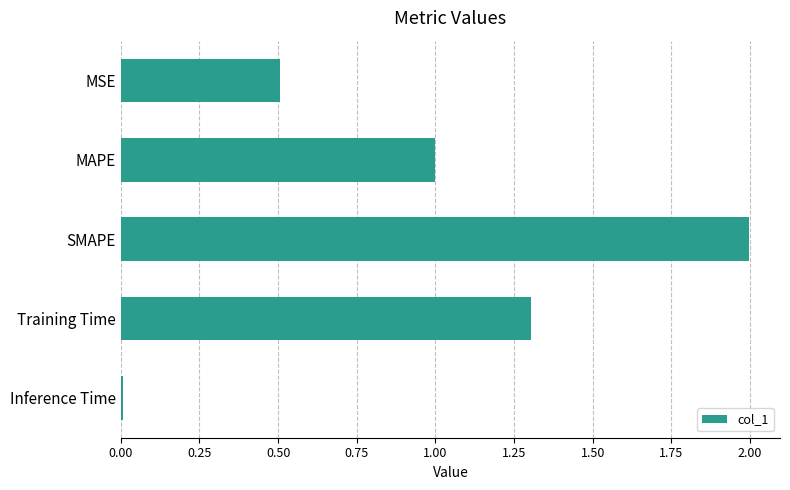

What is the difference between the second highest and second lowest values?

0.8